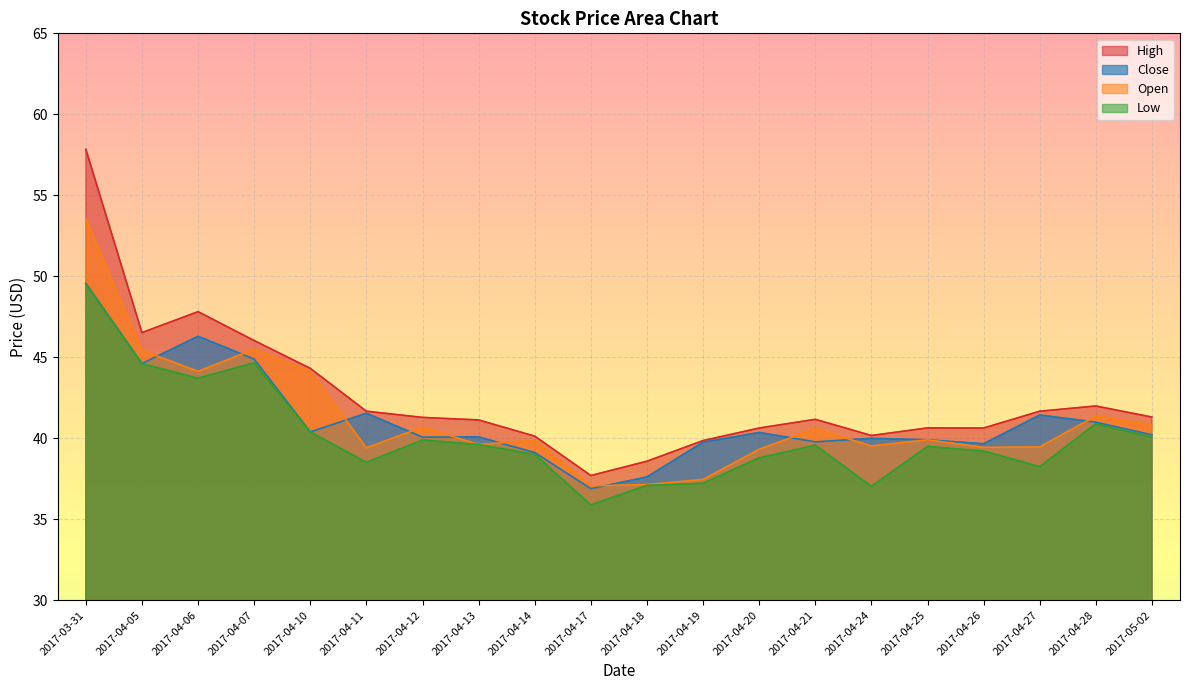

How many data points in close are above 40?

12